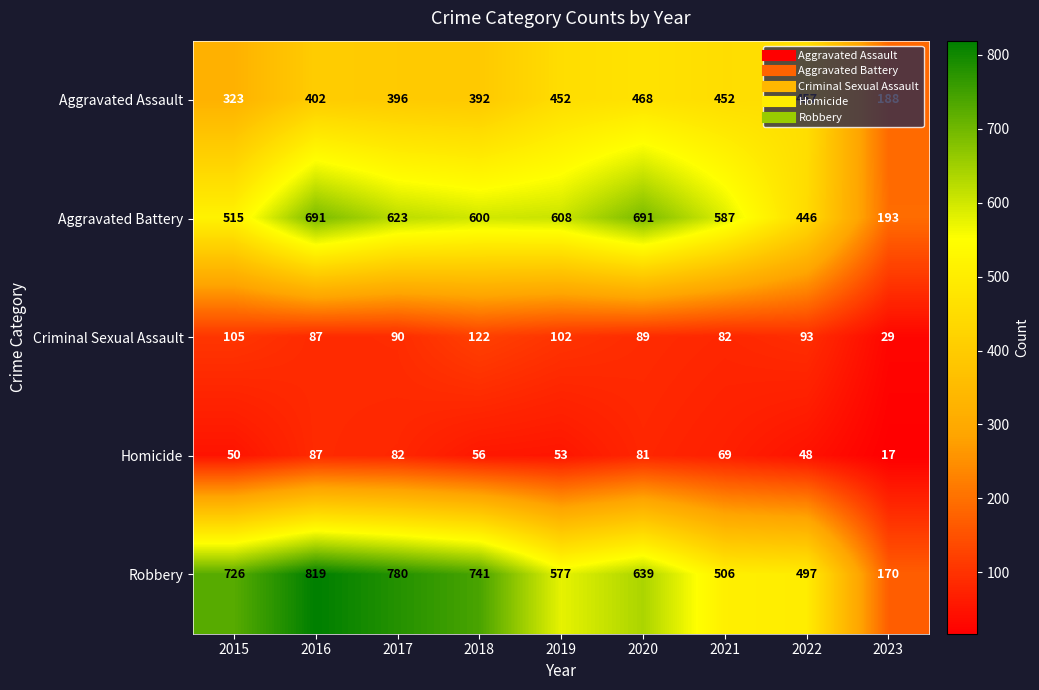

What is the maximum value for Criminal Sexual Assault?

122